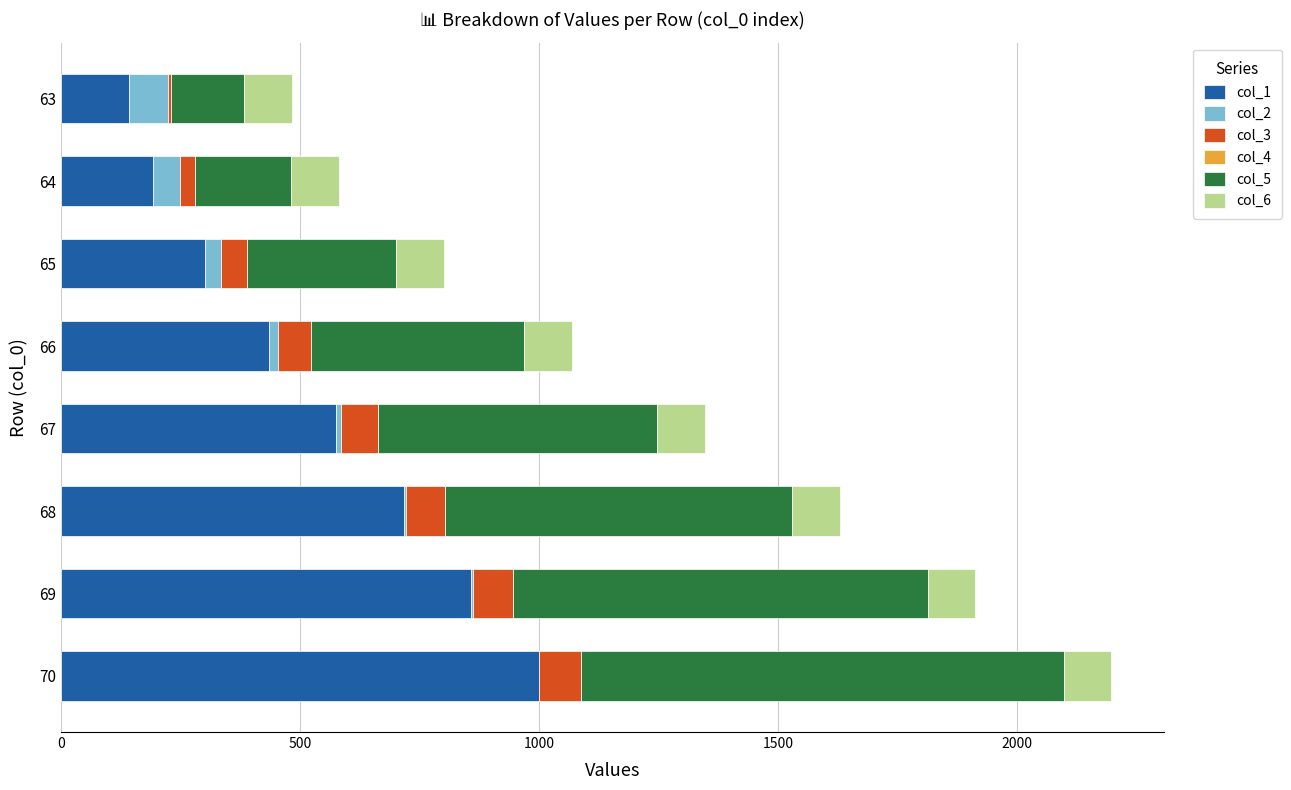

What is the highest value of the col_1 series?

1000.6